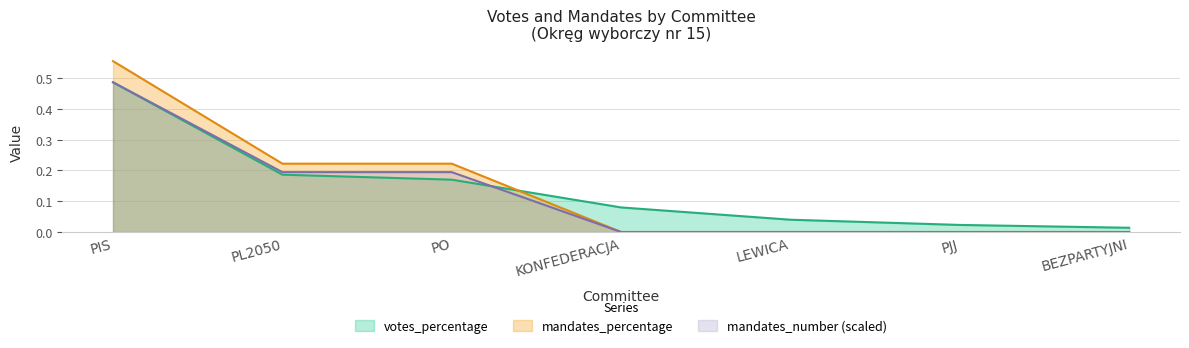

Which series has the largest range (max minus min)?

mandates_percentage